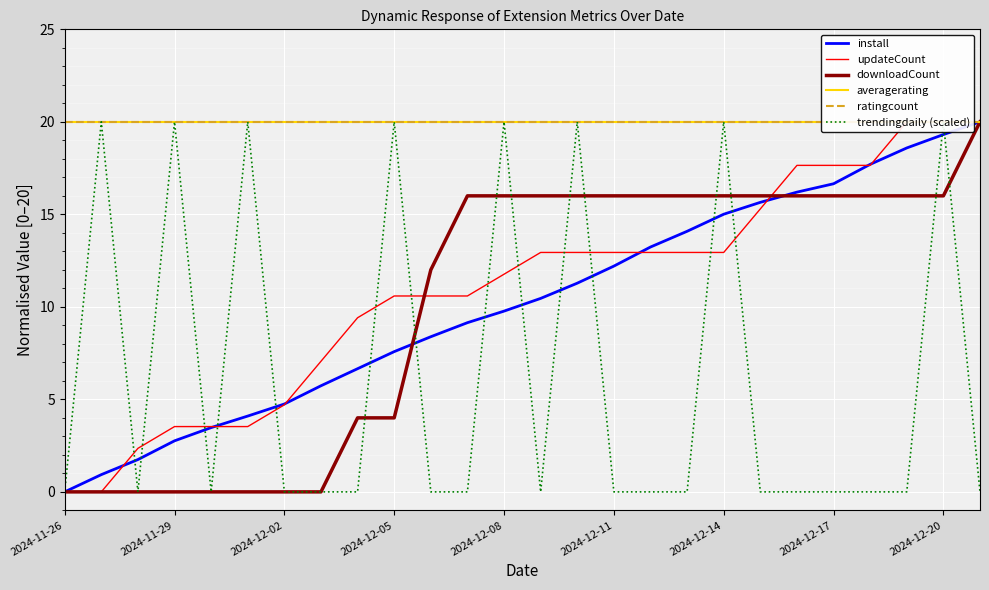

At how many categories does at least one series exceed 8?

26